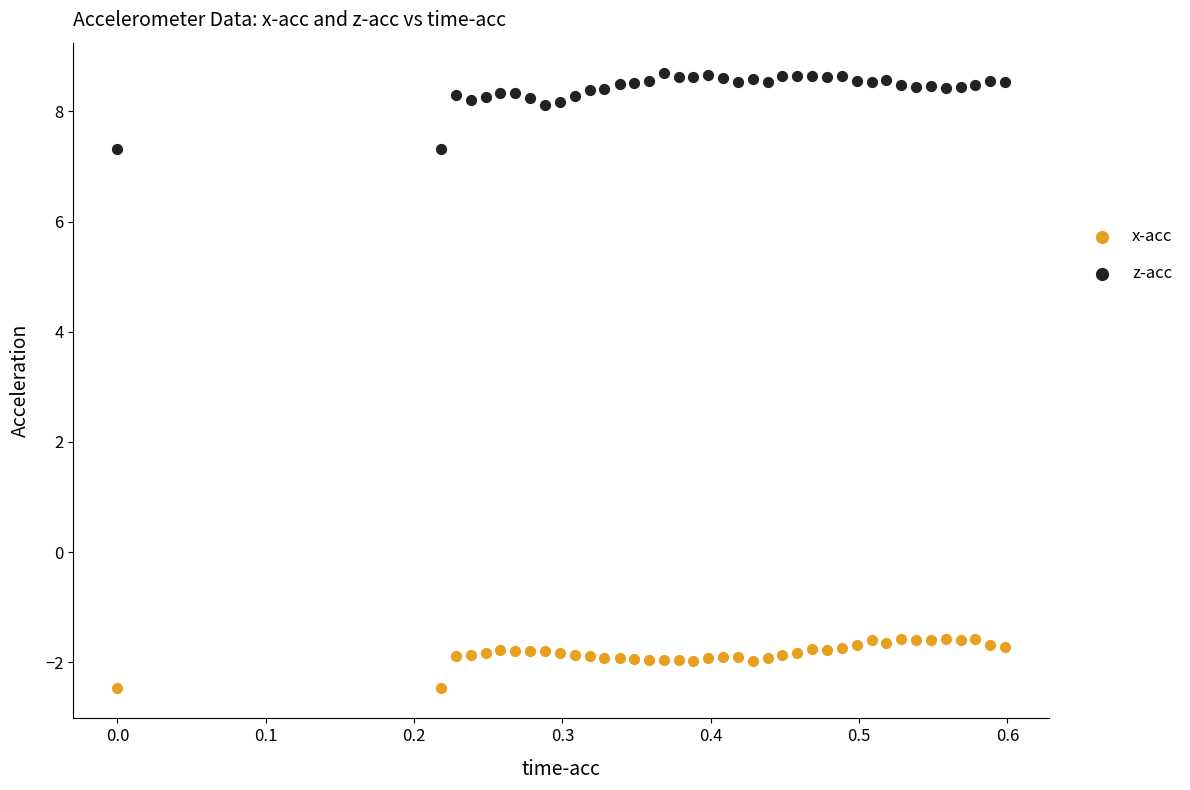

What are all the series names shown in the legend?

x-acc, z-acc